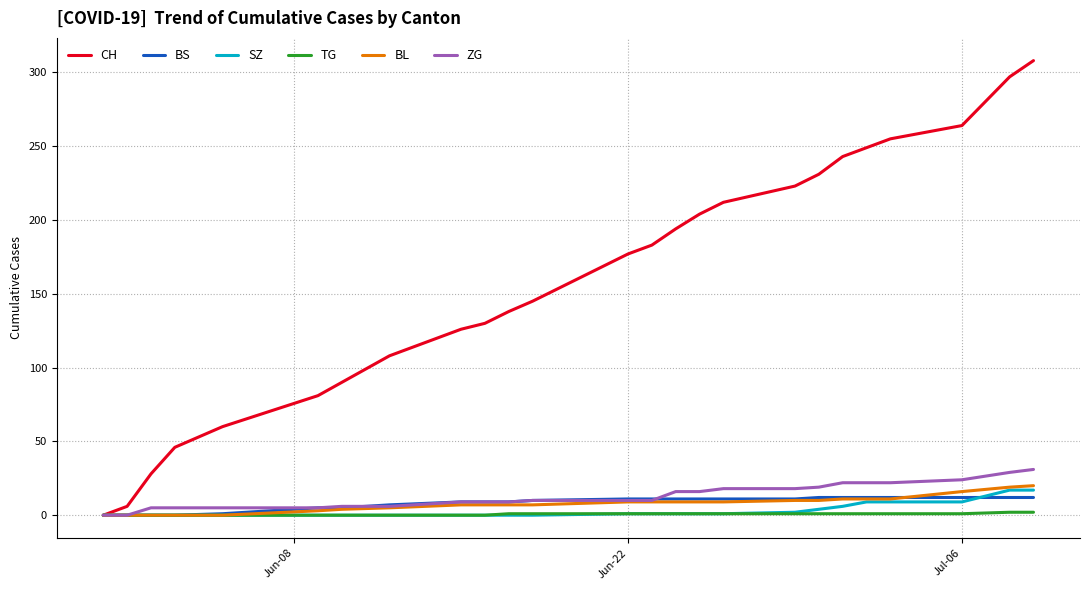

Which series has the largest total across all categories?

CH